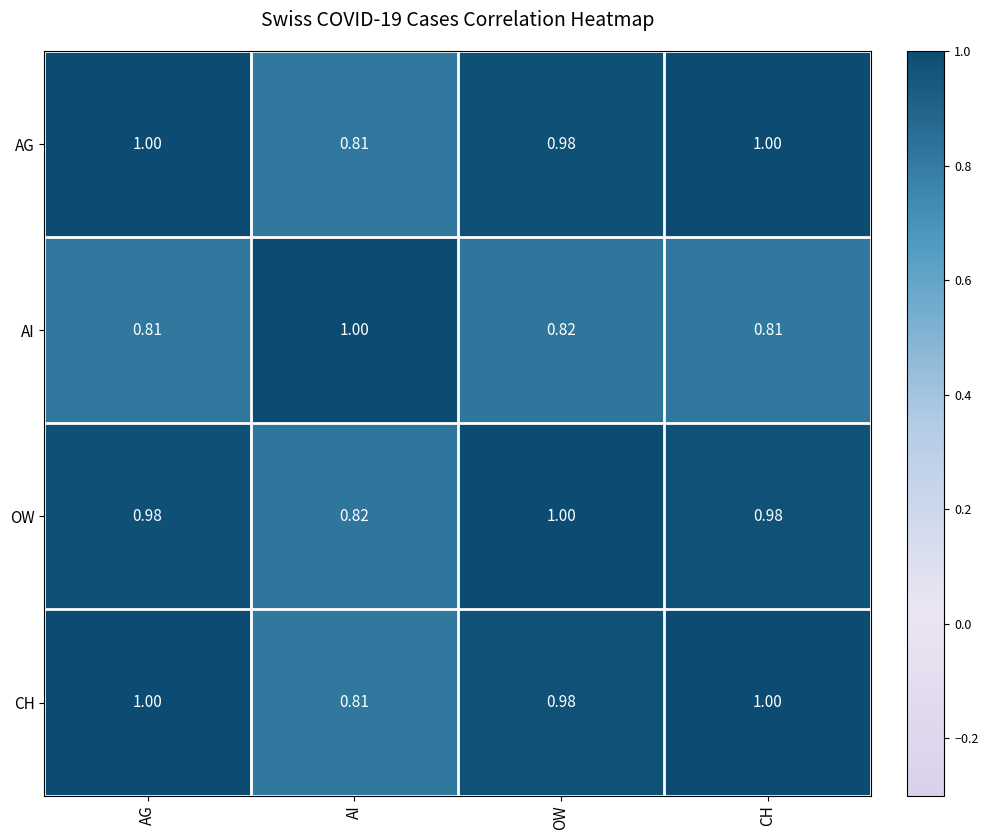

At which label is CH closest to 0?

AI